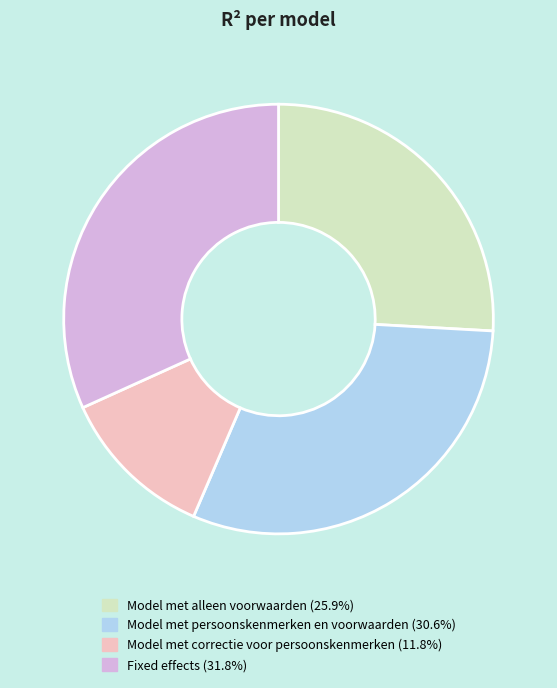

The Model met persoonskenmerken en voorwaarden slice represents 21% of the pie. True or false?

False